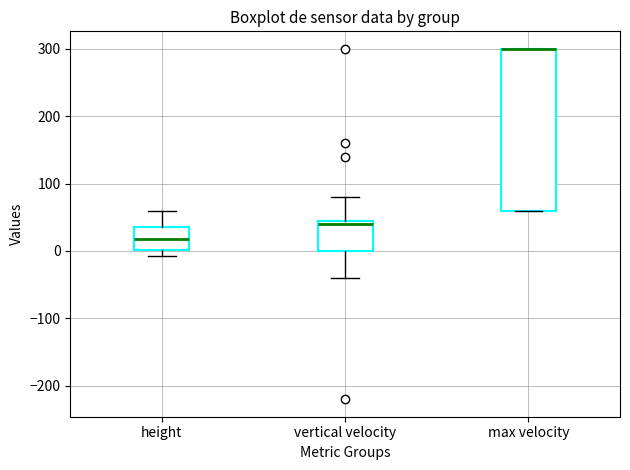

Reading left to right, transcribe this box plot: for each box, give where its median line is, the range the box spans, and where its two whiskers end, as read against the y-axis. The values are not printed on the chart, so give them approximately, as read against the axis.

height: median 20, box 0 to 40, whiskers -10 to 60
vertical velocity: median 40, box 0 to 50, whiskers -40 to 80
max velocity: median 300 (drawn on the box's upper edge), box 60 to 300, whiskers 60 to 300